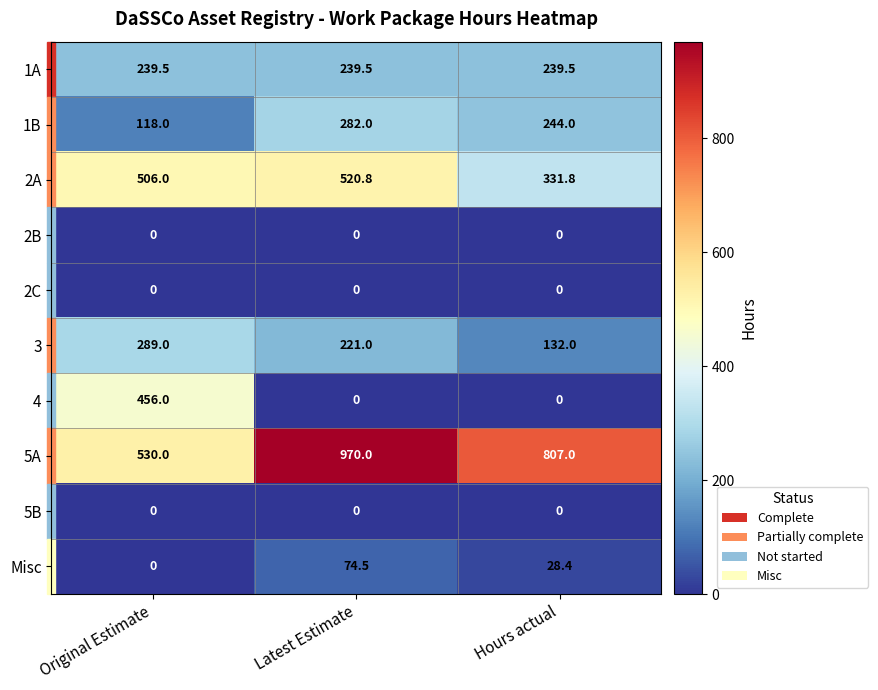

Where is 5A nearest to the value 750?

Hours actual